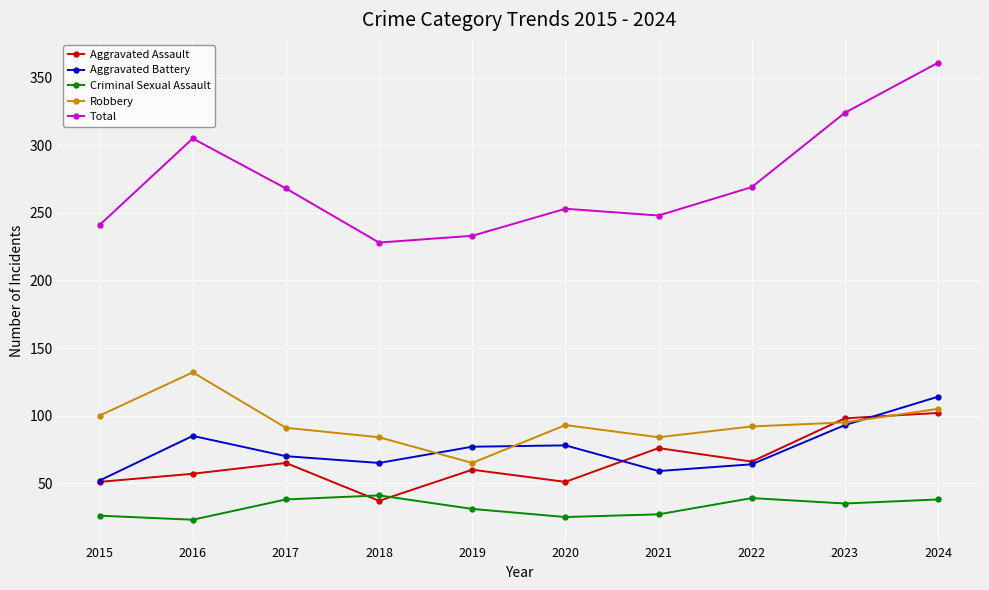

The Aggravated Assault series shows 30 at 2023. True or false?

False